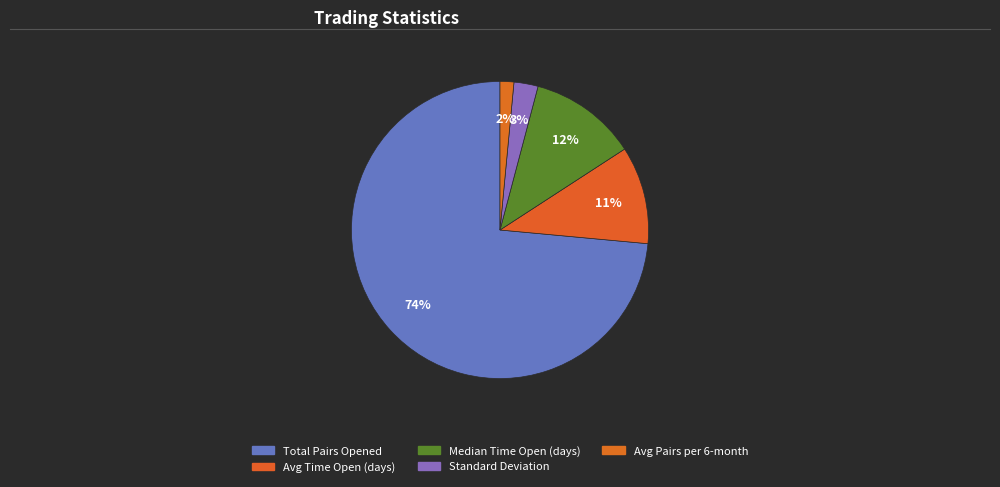

To the nearest percent, what is the difference between the largest and smallest slice percentages?

72%